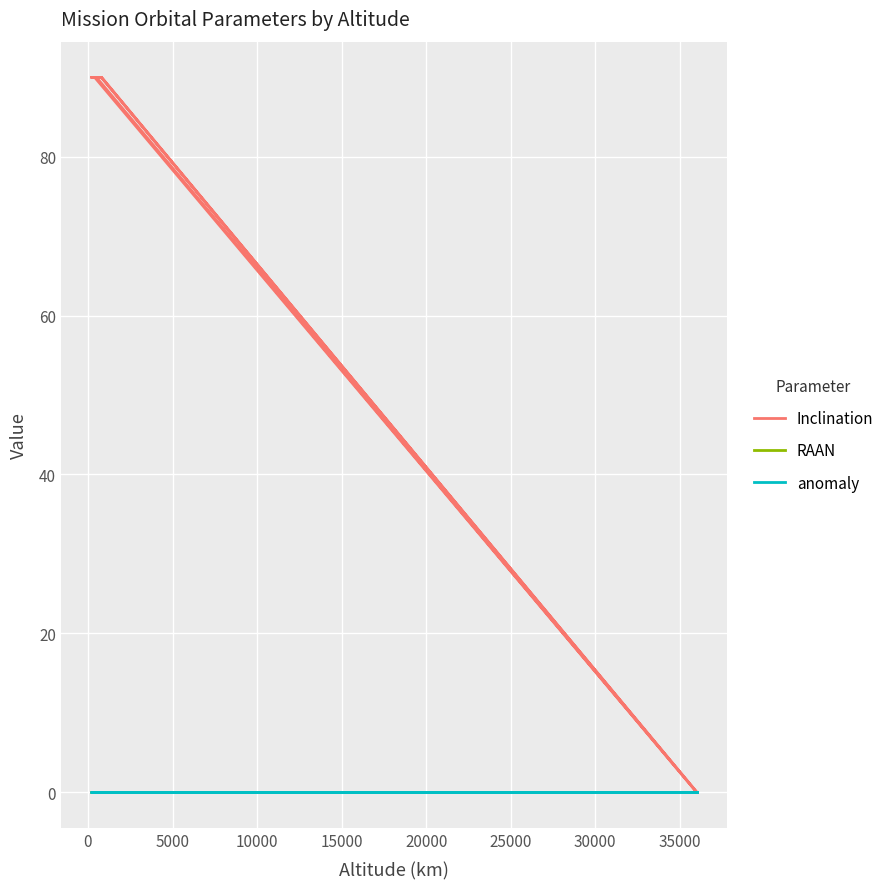

True or false: anomaly and Inclination cross at least once.

False